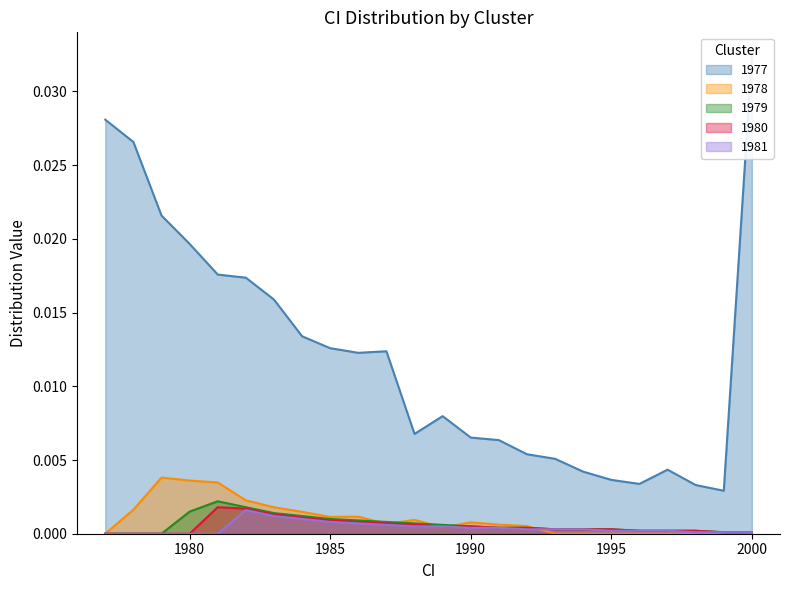

At how many categories does at least one series exceed 0?

24